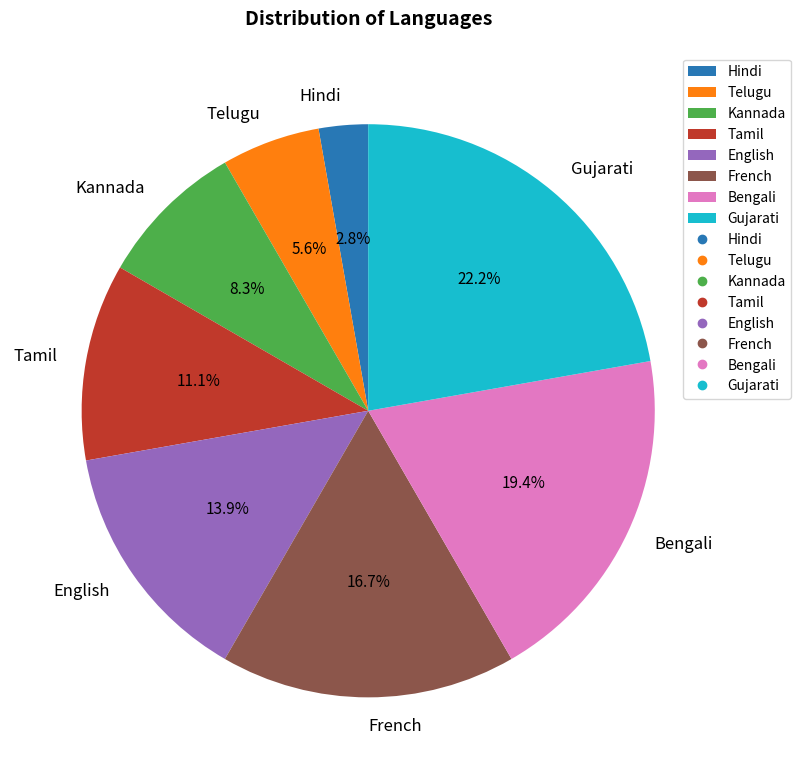

Is English the majority of the pie?

No